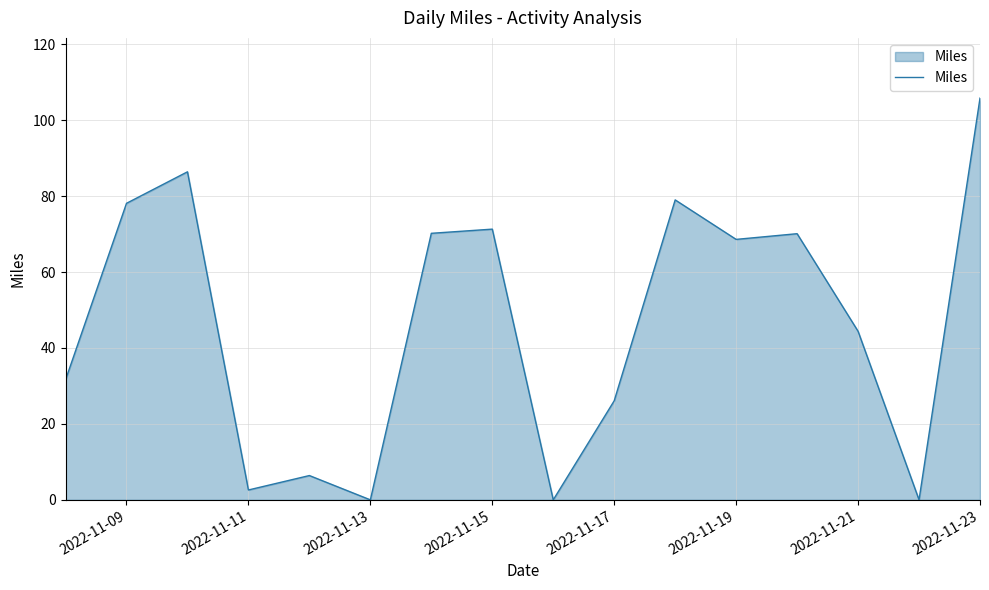

How many values are below 68?

8